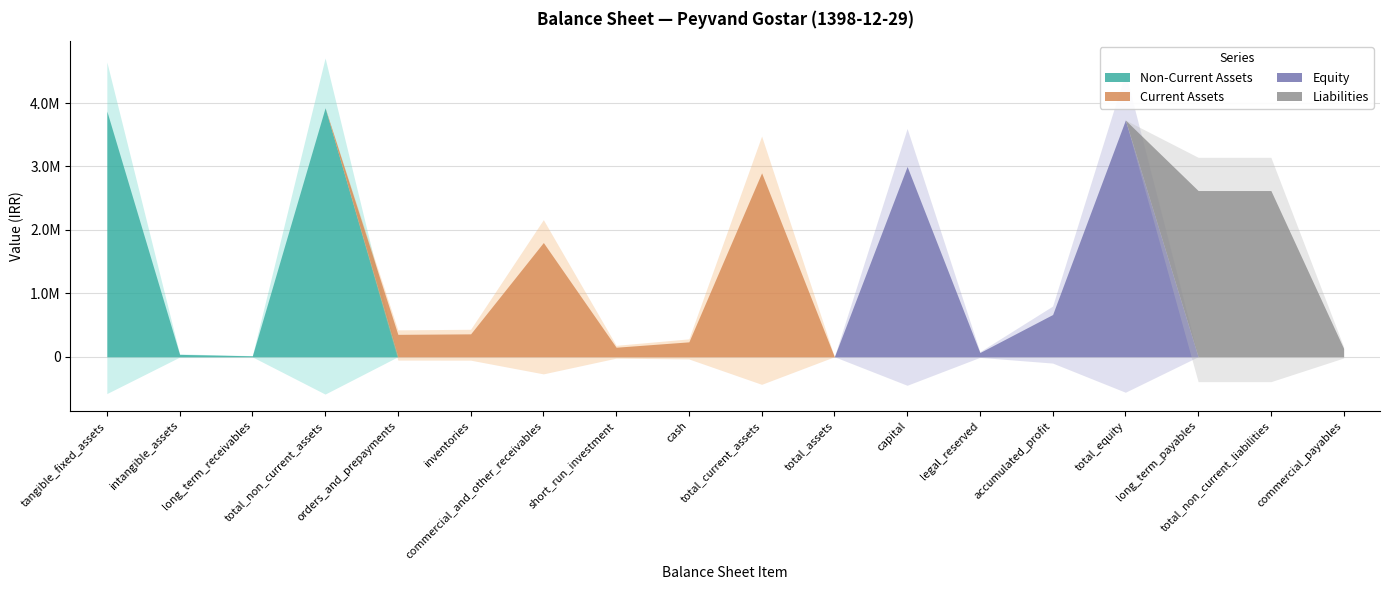

List the labels in order of Current Assets value, smallest first.

tangible_fixed_assets, intangible_assets, long_term_receivables, total_non_current_assets, total_assets, capital, legal_reserved, accumulated_profit, total_equity, long_term_payables, total_non_current_liabilities, commercial_payables, short_run_investment, cash, orders_and_prepayments, inventories, commercial_and_other_receivables, total_current_assets